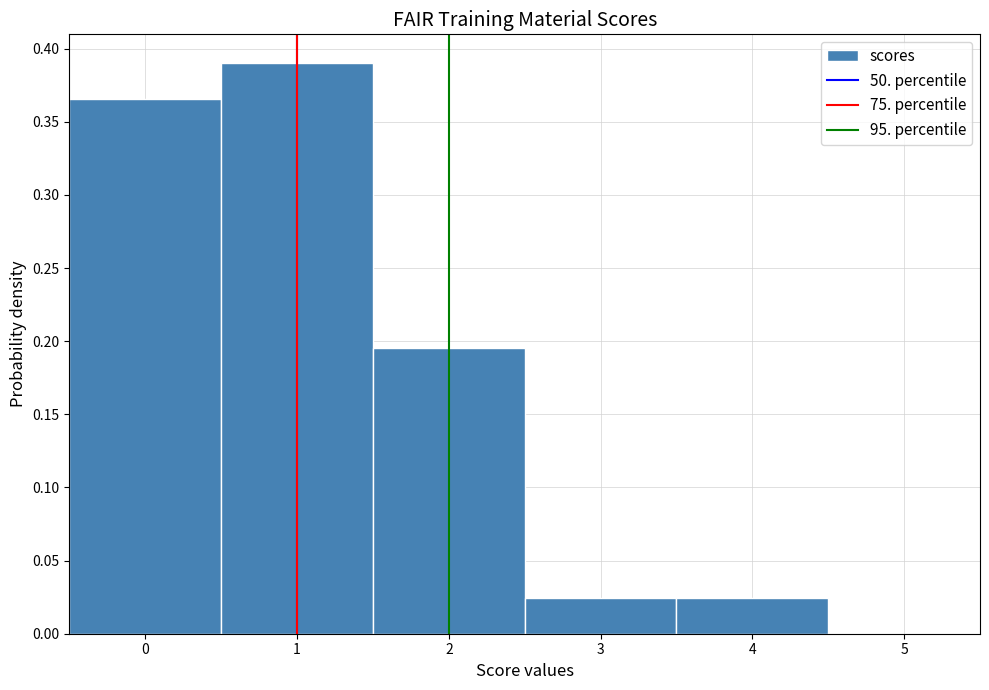

Reading left to right, transcribe this chart: for each bar, give the range it covers on the x-axis and its height. The values are not printed on the chart, so give them approximately, as read against the axis.

-0.5 to 0.5: 0.365
0.5 to 1.5: 0.390
1.5 to 2.5: 0.195
2.5 to 3.5: 0.025
3.5 to 4.5: 0.025